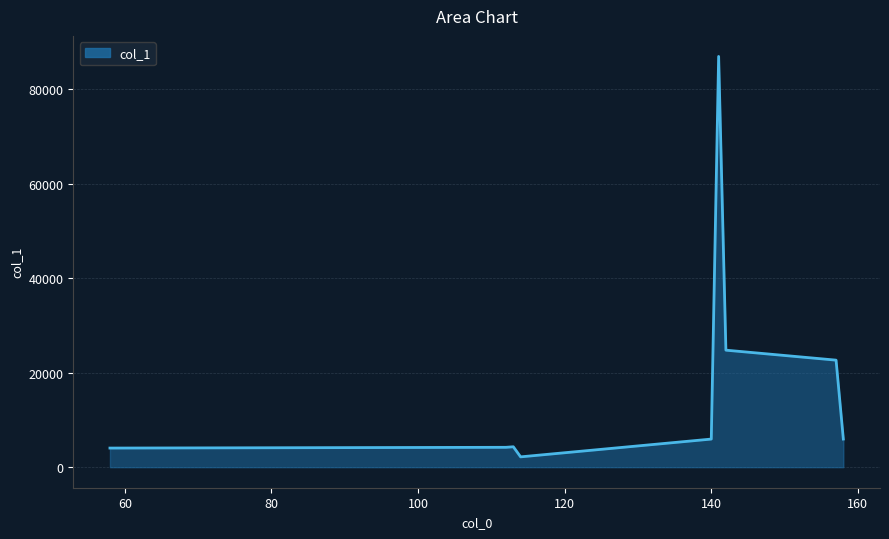

What is the minimum value shown in the chart?

2185.4